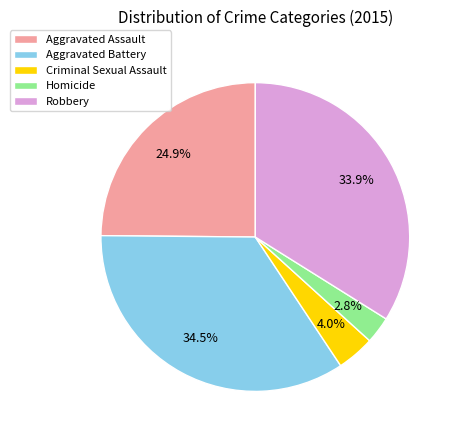

What is the ratio of the value at Robbery to the value at Aggravated Assault?

1.4